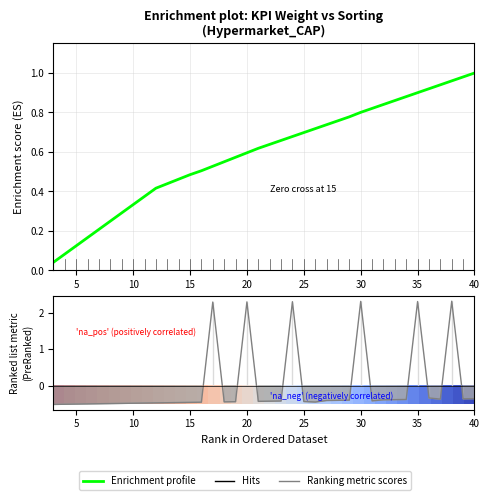

What is the smallest value displayed?

-0.5